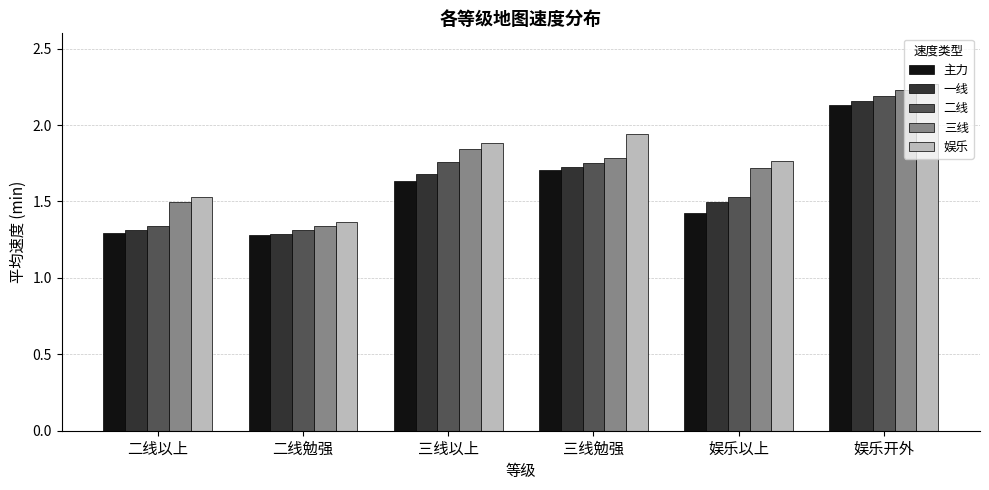

True or false: 娱乐 has a value of 1.5 at 二线以上.

True